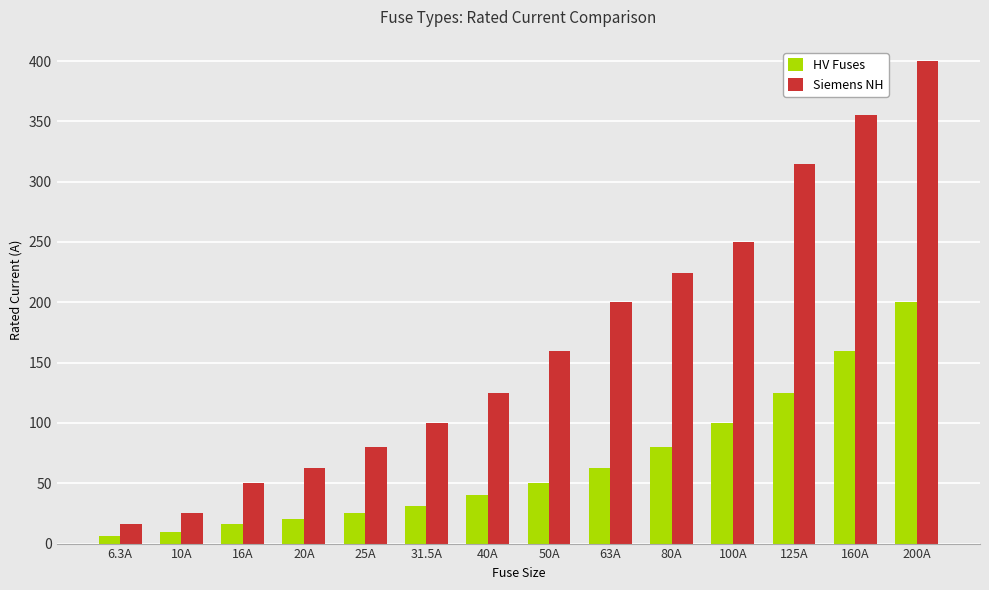

Is it true that Siemens NH equals 186.1 at 40A?

False